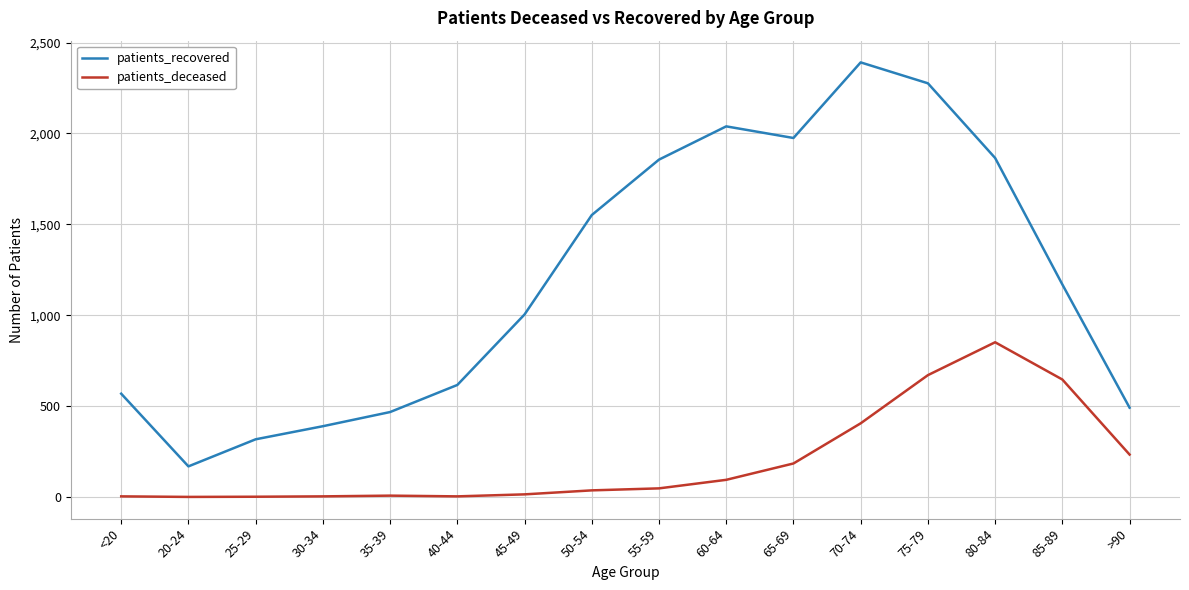

The value of patients_deceased at >90 is 233. True or false?

True